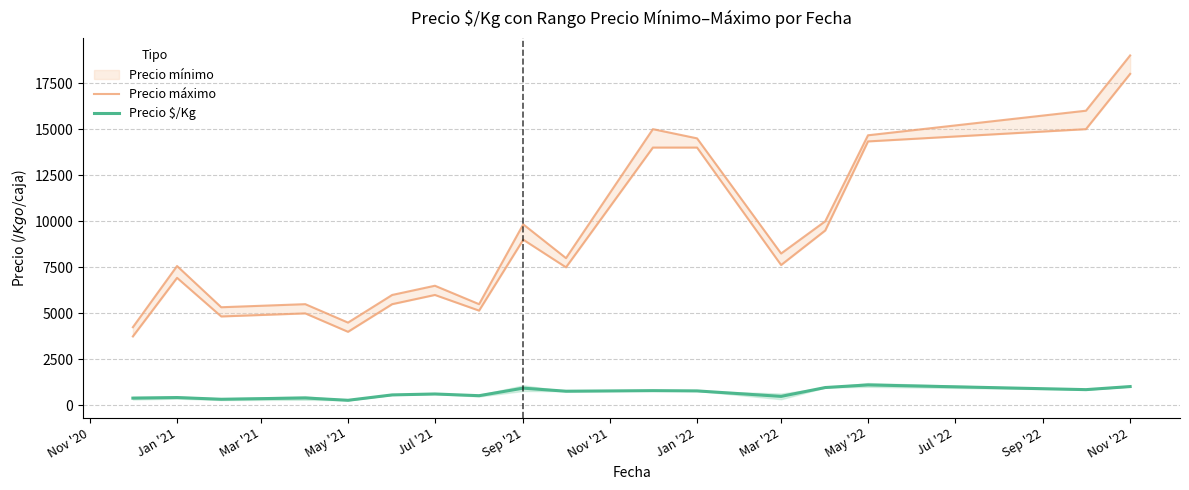

What is the highest value of the Precio $/Kg series?

1116.7